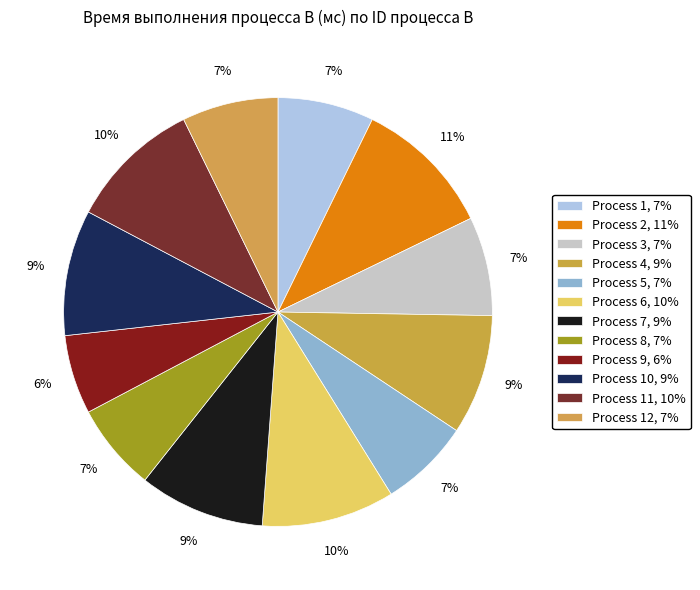

Does any single category account for the majority?

No